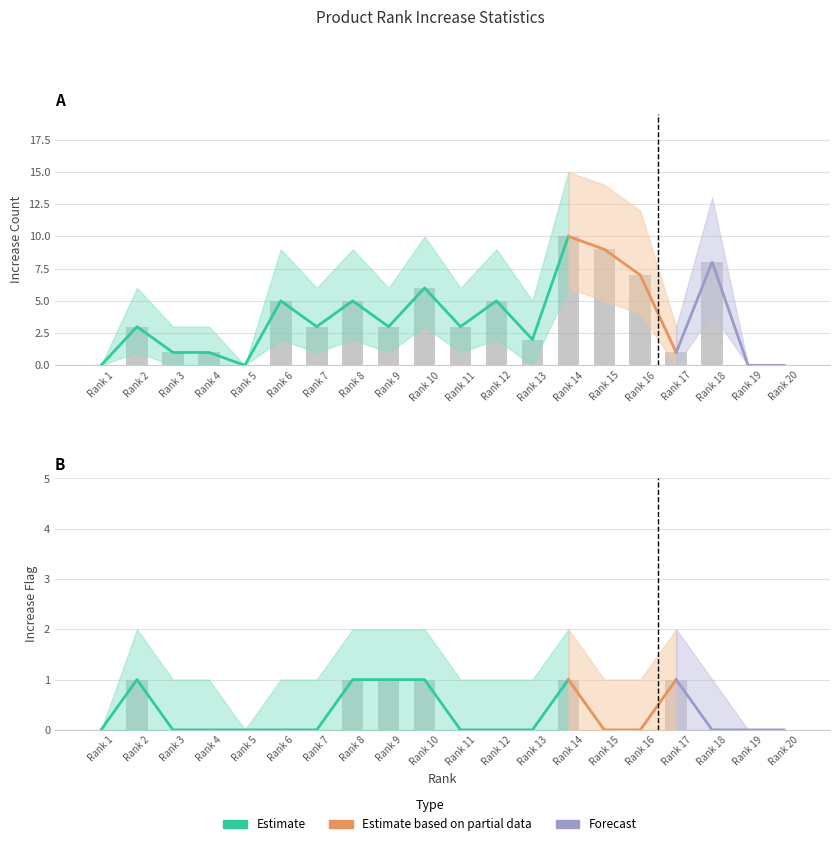

True or false: increase_cnt_lower has a value of 1 at 14.

False